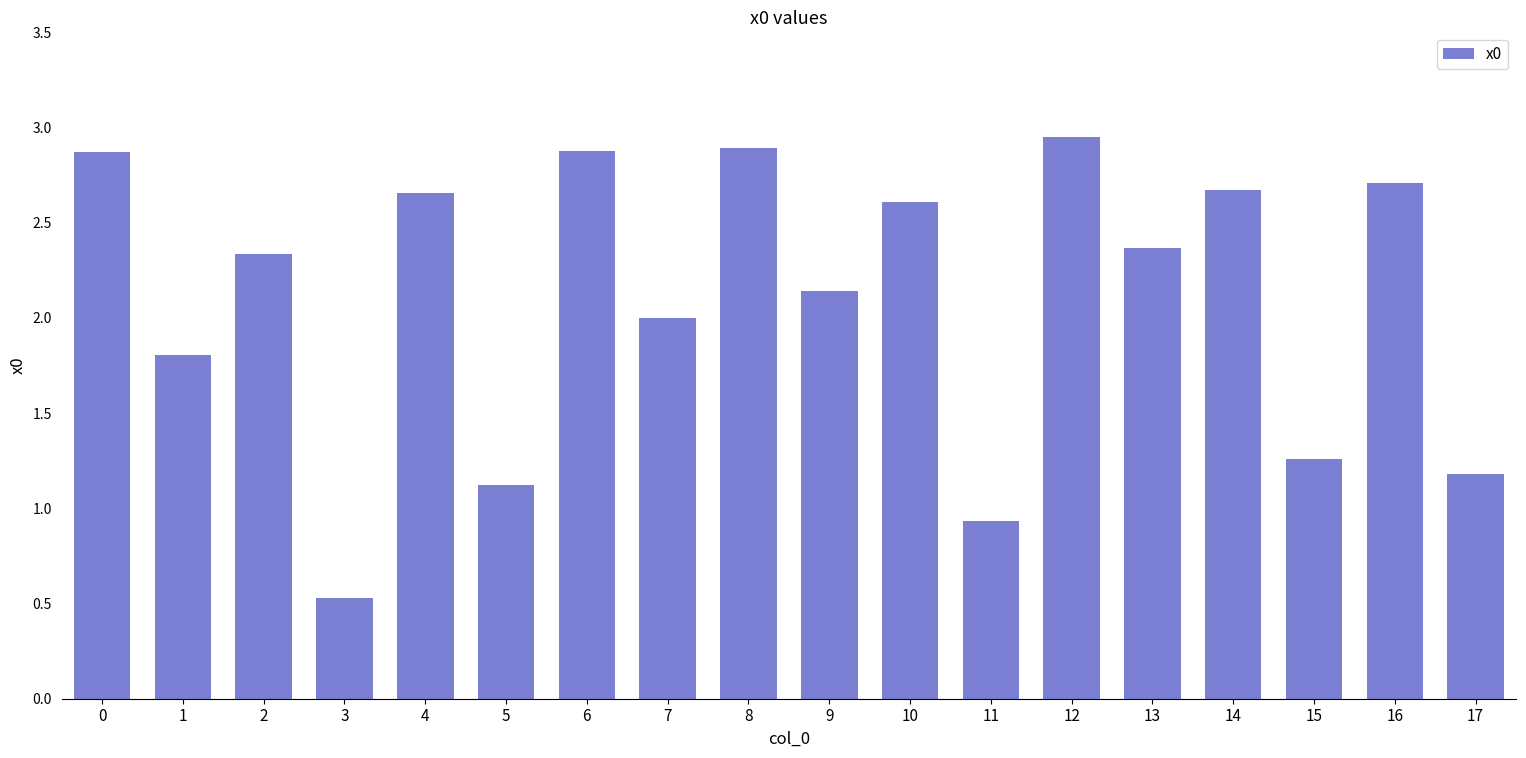

Where is the data nearest to the value 1?

11